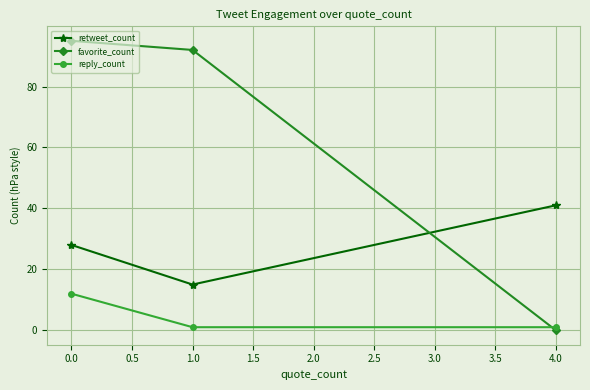

Reading right to left, transcribe all the data shown in this chart.

retweet_count: 41	15	28
favorite_count: 0	92	95
reply_count: 1	1	12